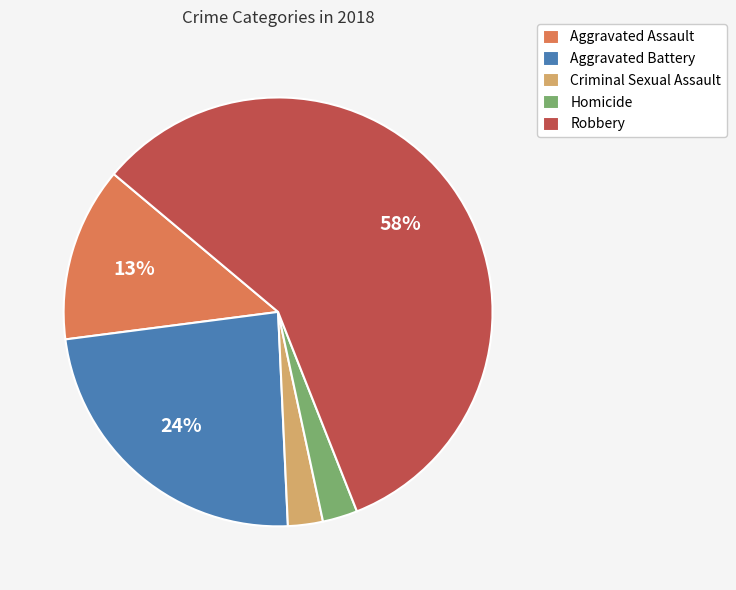

How many segments does this pie chart have?

5